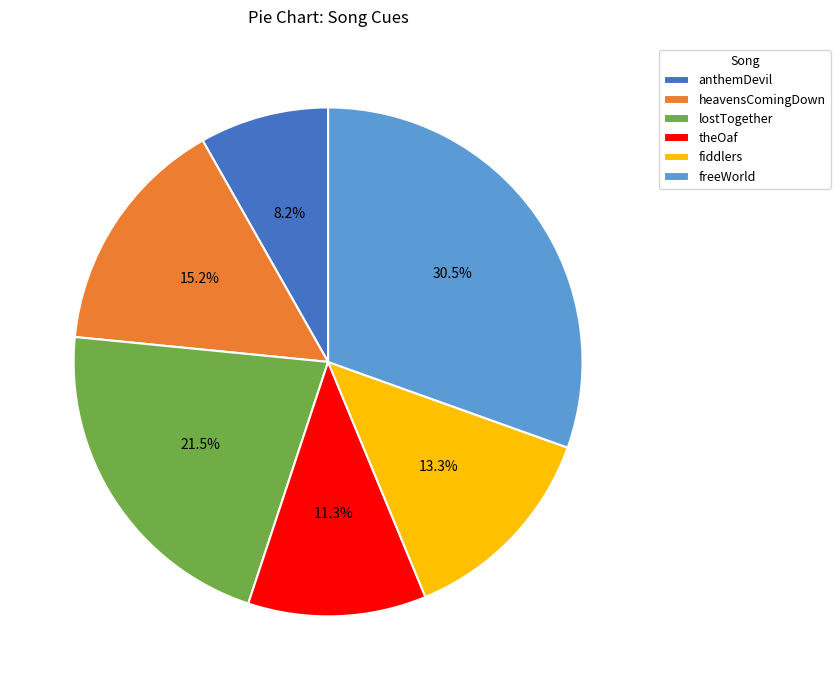

Does fiddlers account for over 50% of the chart?

No